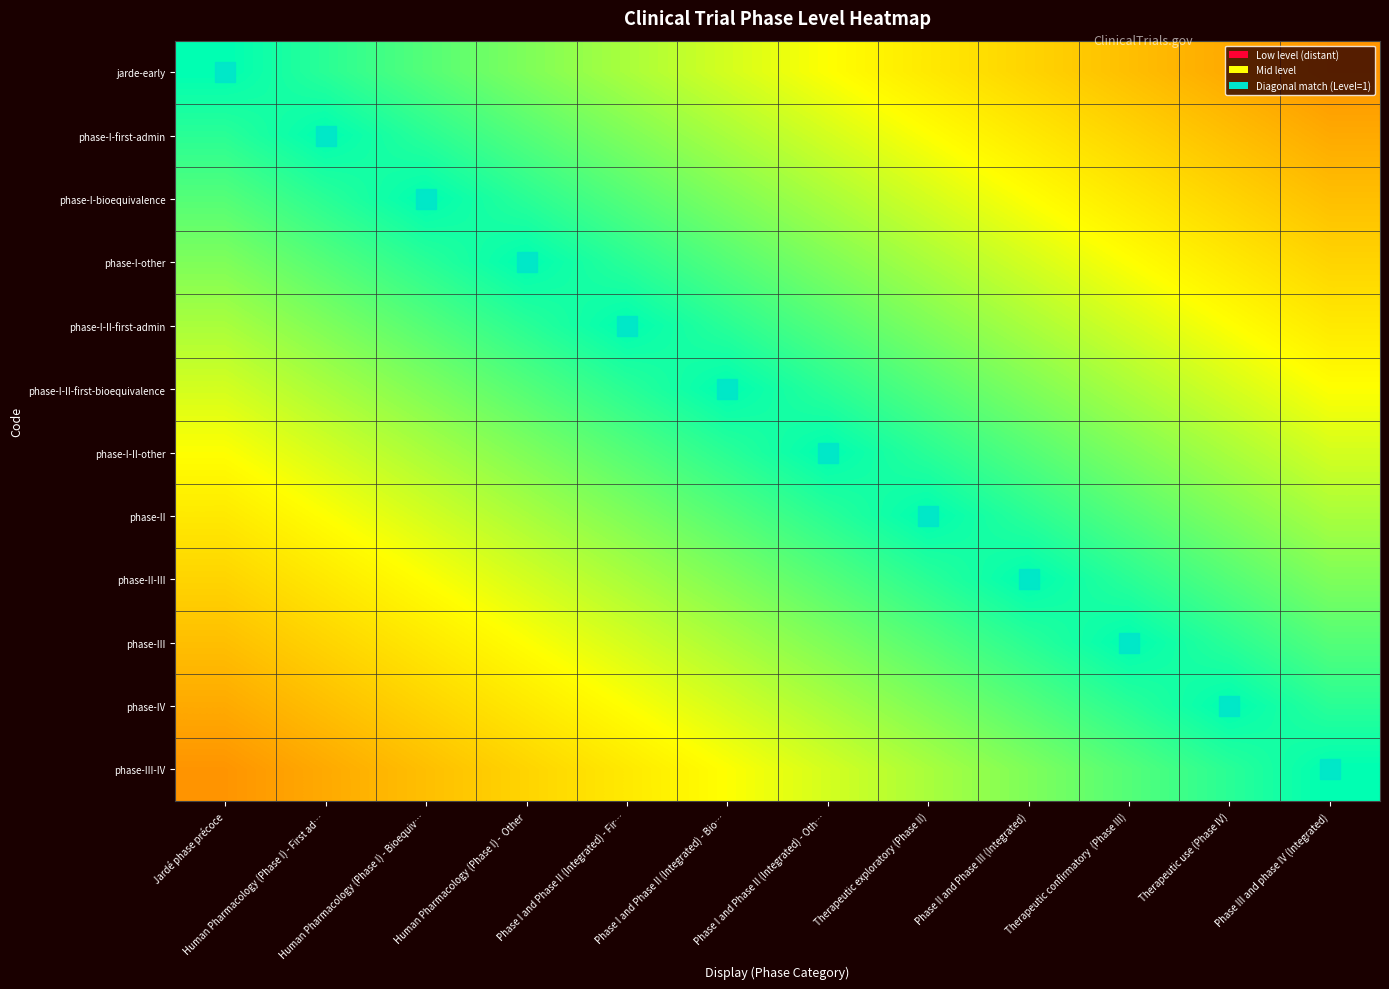

What is the maximum value shown in the chart?

1.0